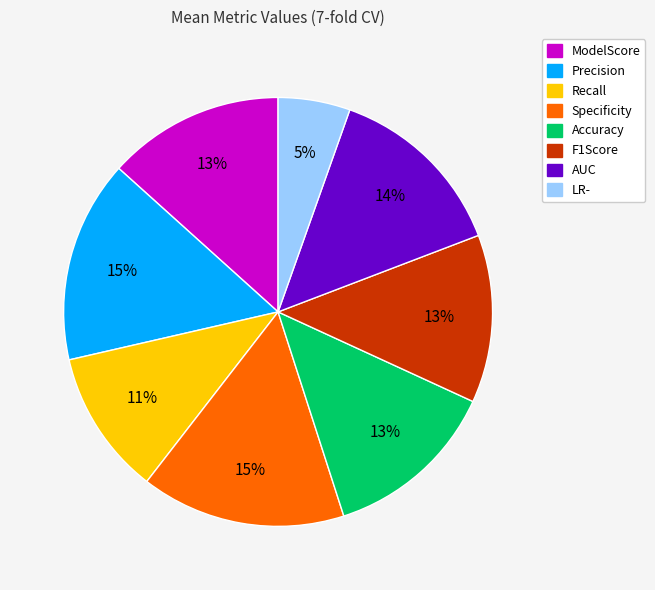

True or false: LR- accounts for 1% of the total.

False